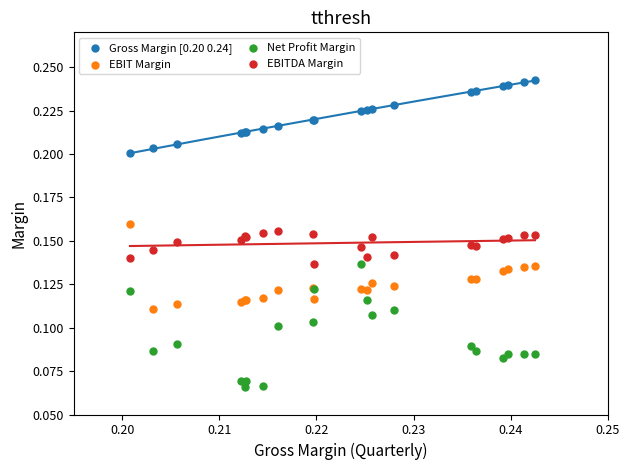

Which series contains the highest Y value?

Gross Margin [0.20 0.24]